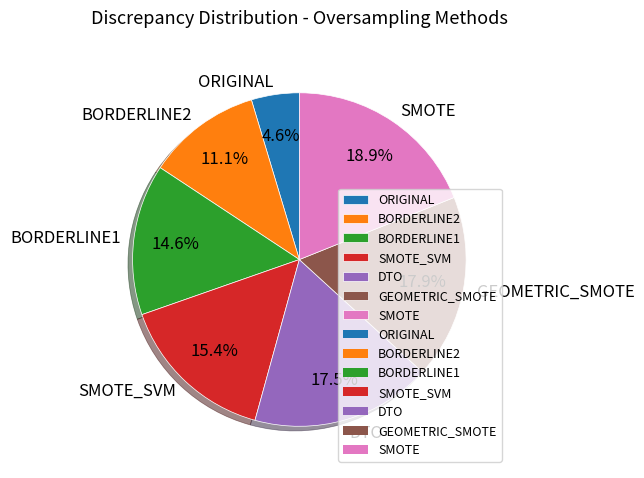

To the nearest percent, what is the combined percentage of BORDERLINE1 and GEOMETRIC_SMOTE?

32%